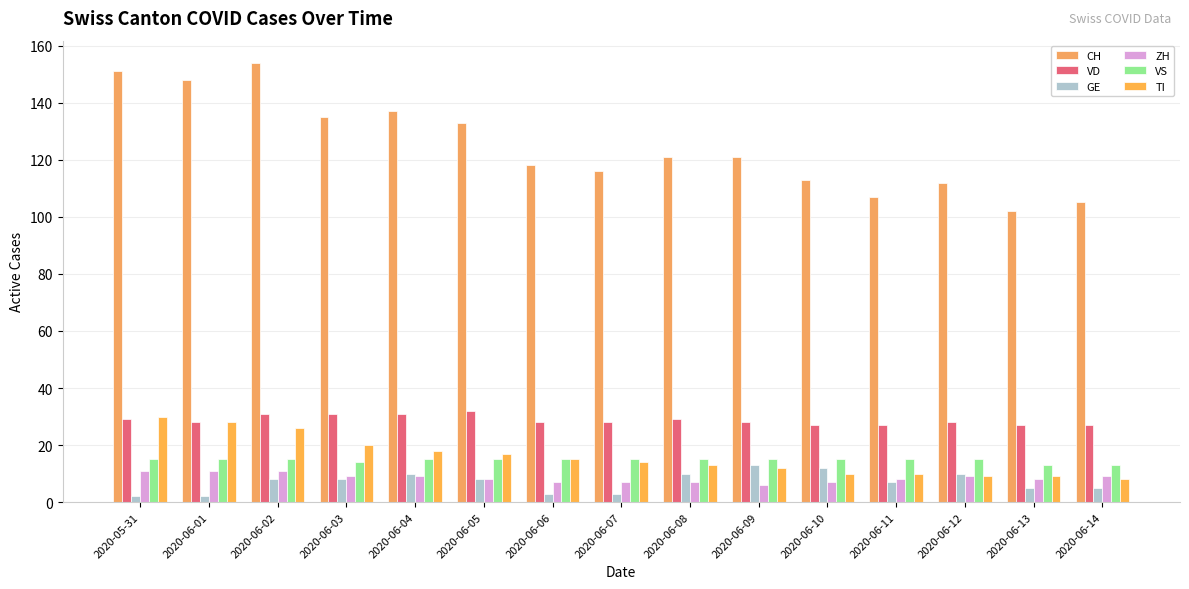

The value of CH at 2020-06-03 is 135. True or false?

True